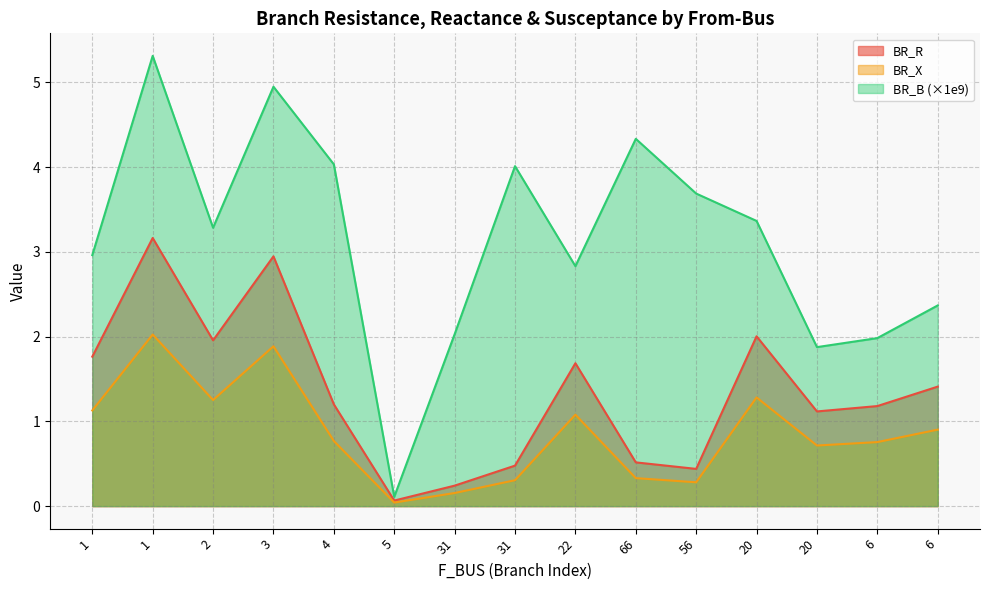

True or false: BR_B and BR_R intersect in this chart.

False